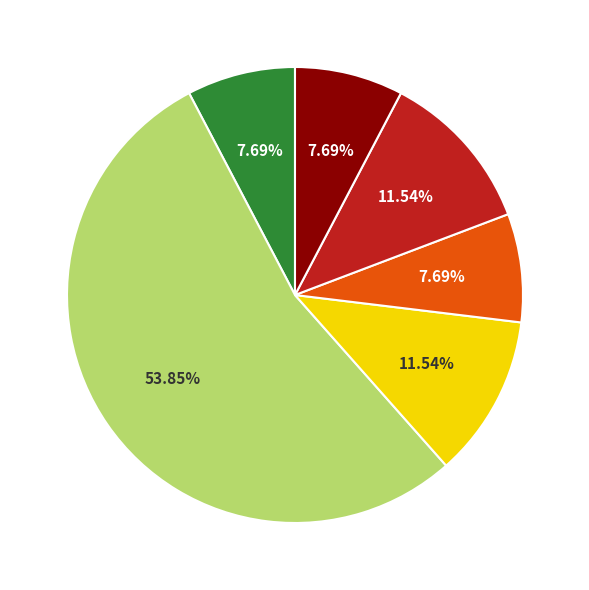

Is there any slice that represents more than half of the pie?

Yes